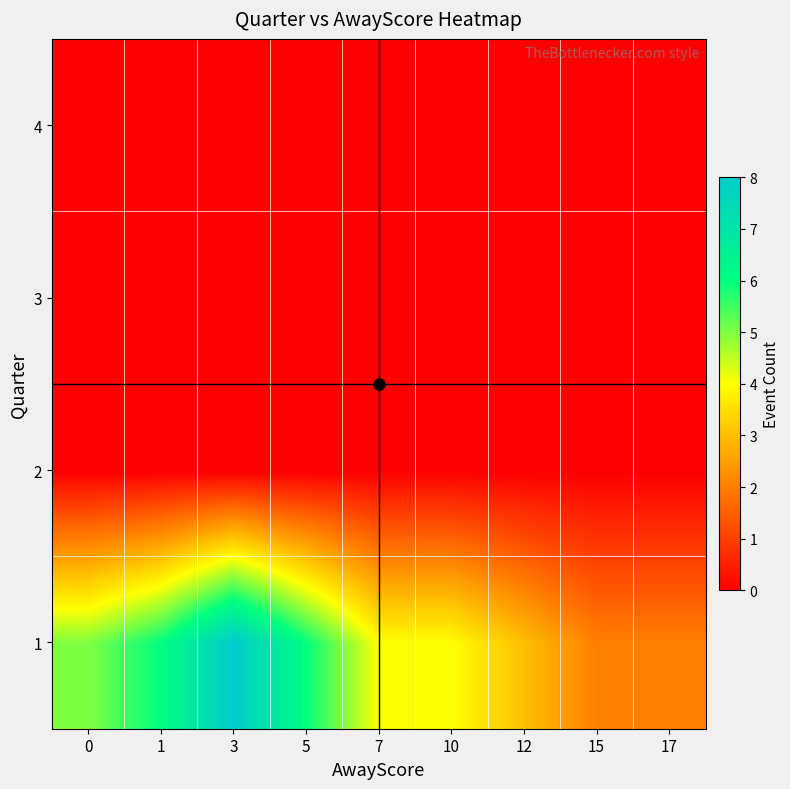

Which has a higher value, 0 or 3?

3